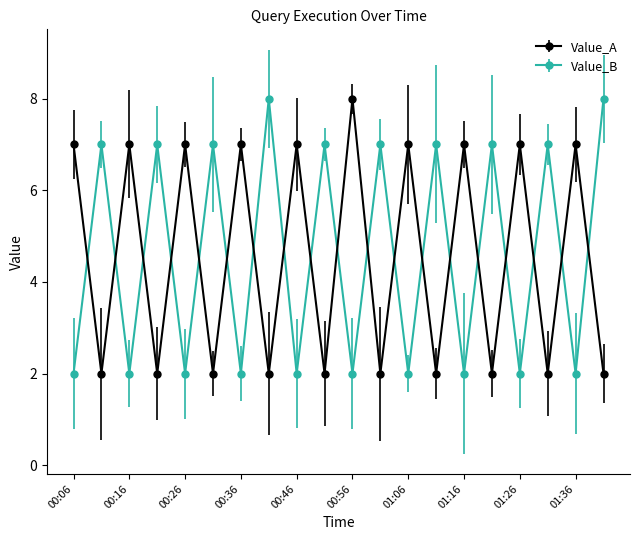

What is the highest value of the Value_B series?

8